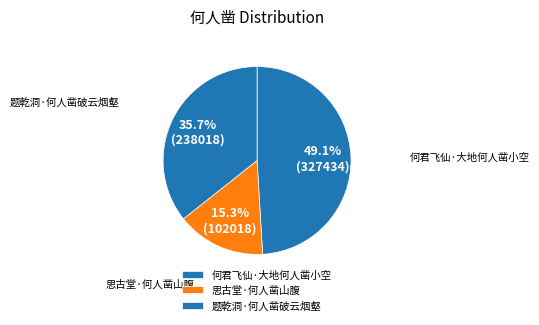

Is it true that 思古堂·何人凿山腹 is 15% of the pie?

True